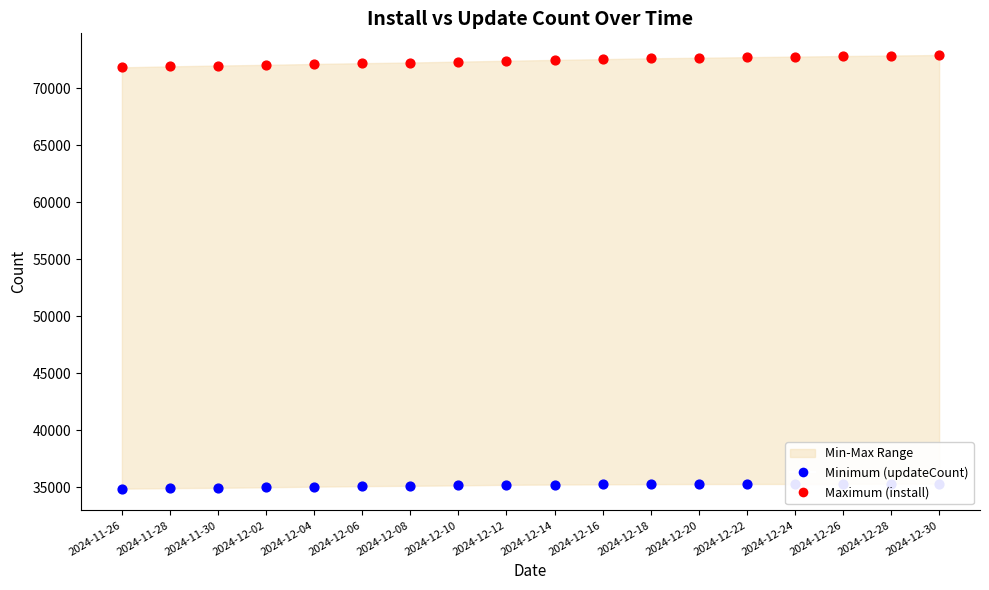

Is the value of Maximum (install) at 2024-12-12 greater than the value of Minimum (updateCount) at 2024-12-24?

Yes